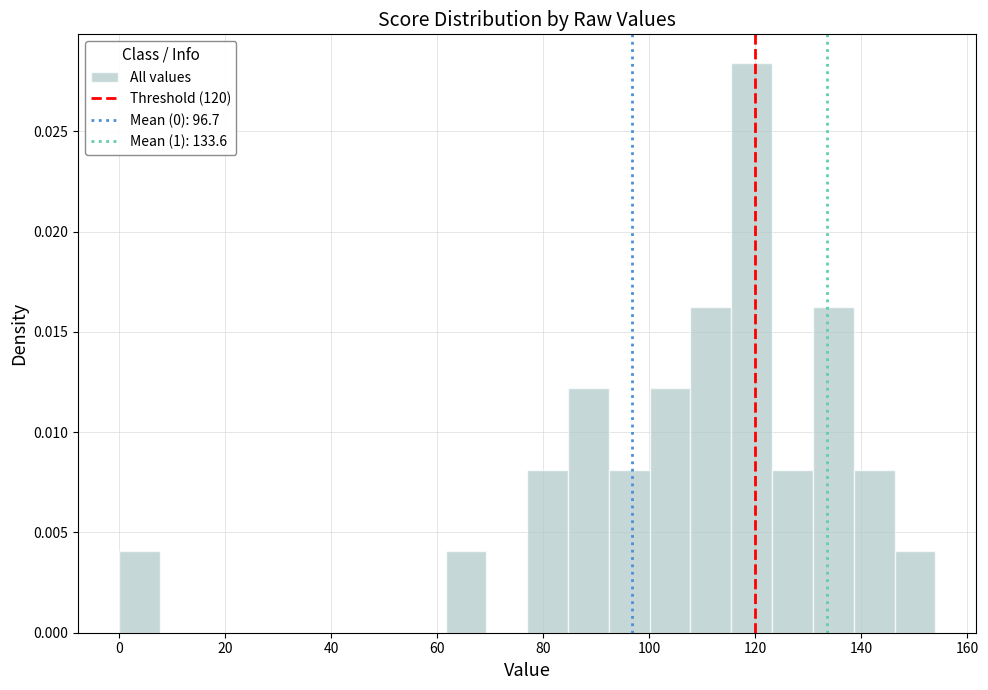

Around what value on the x-axis is the tallest bar? Give the approximate position of its centre, as read against the axis.

120